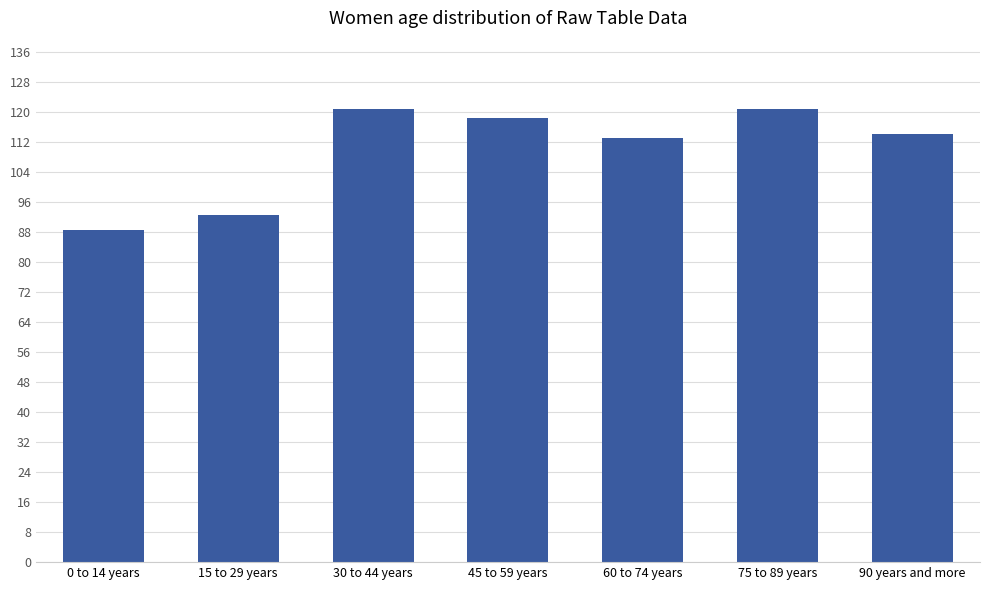

Between 75 to 89 years and 15 to 29 years, which is larger?

75 to 89 years